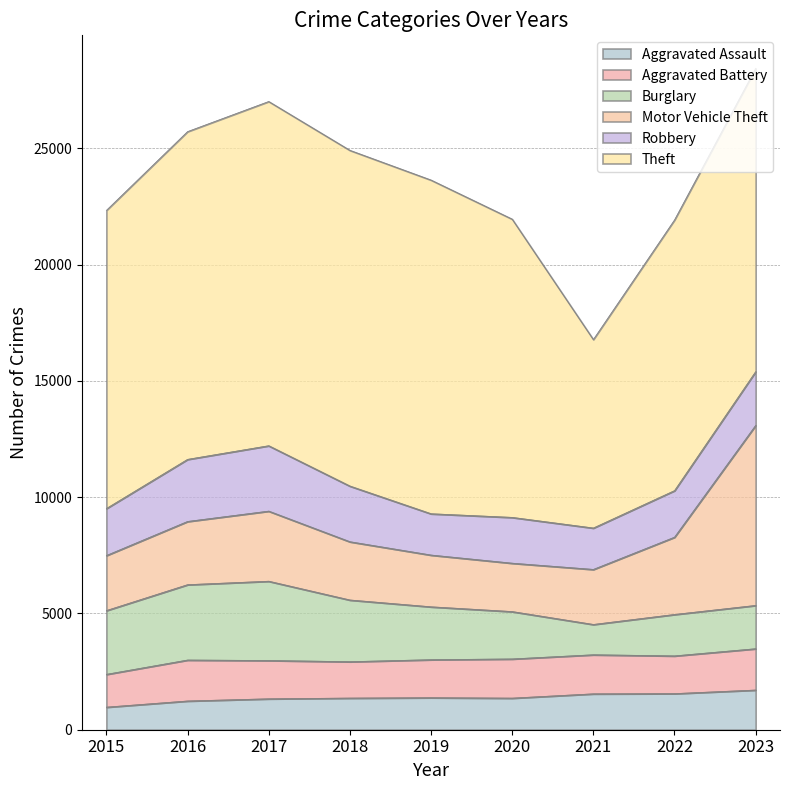

What is the minimum value shown in the chart?

971